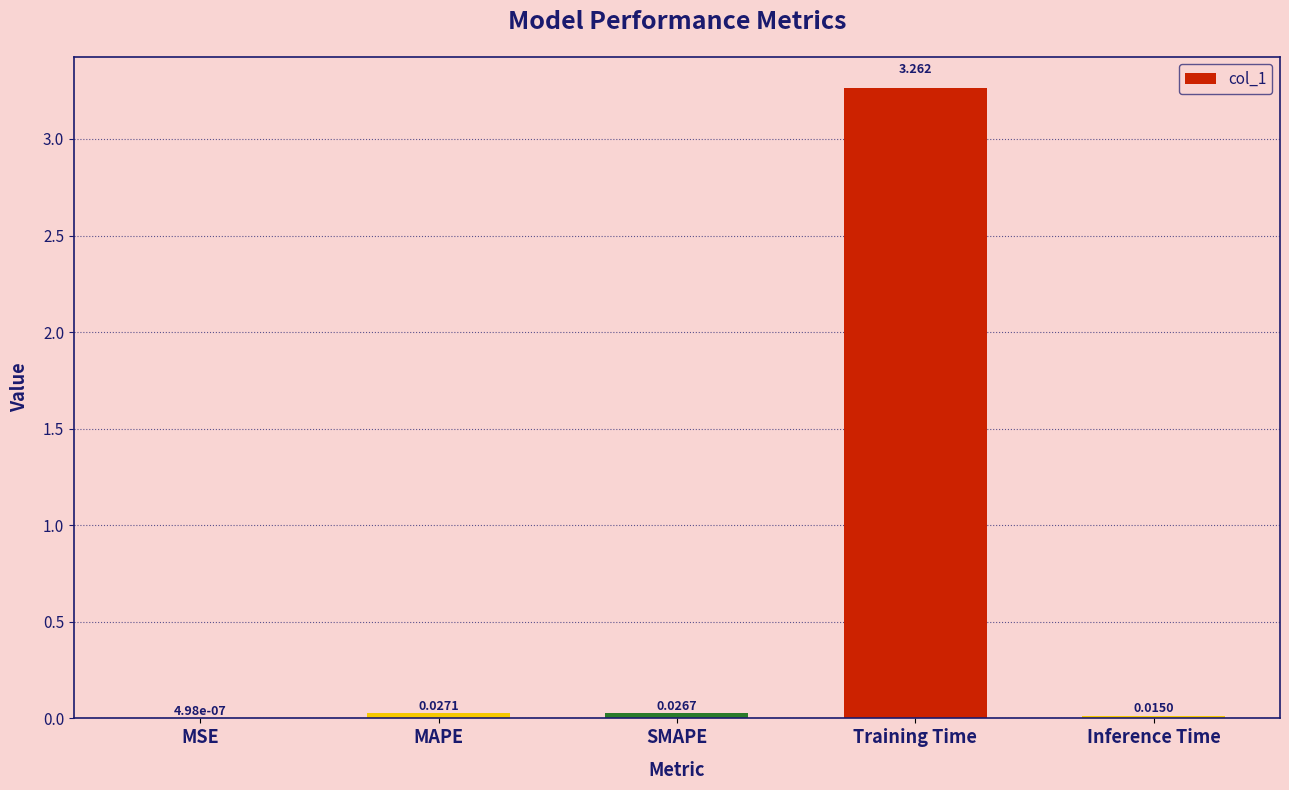

At which category does the chart reach its peak across all series?

Training Time